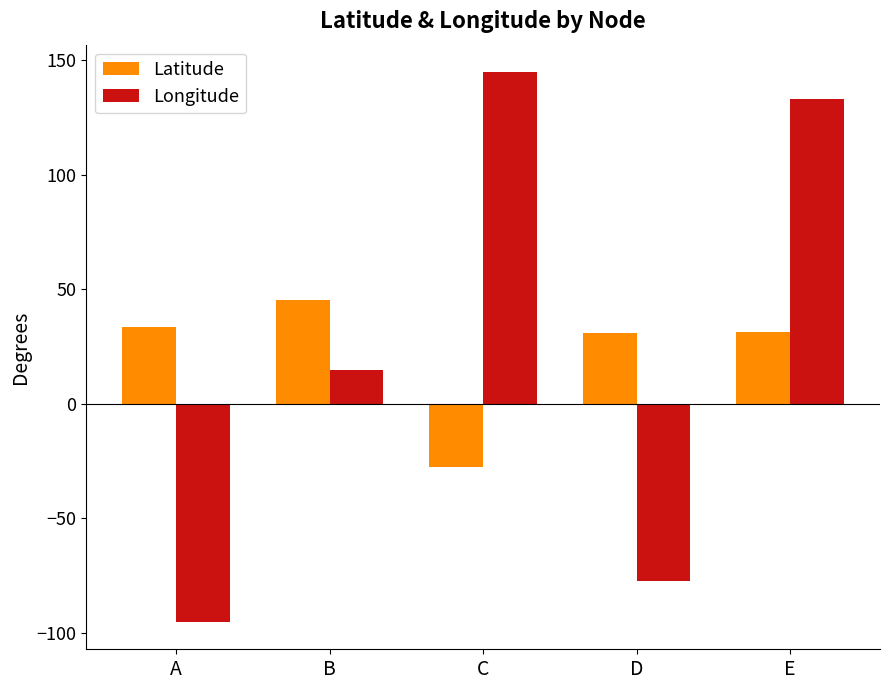

Rank the series at A from lowest to highest value.

Longitude, Latitude